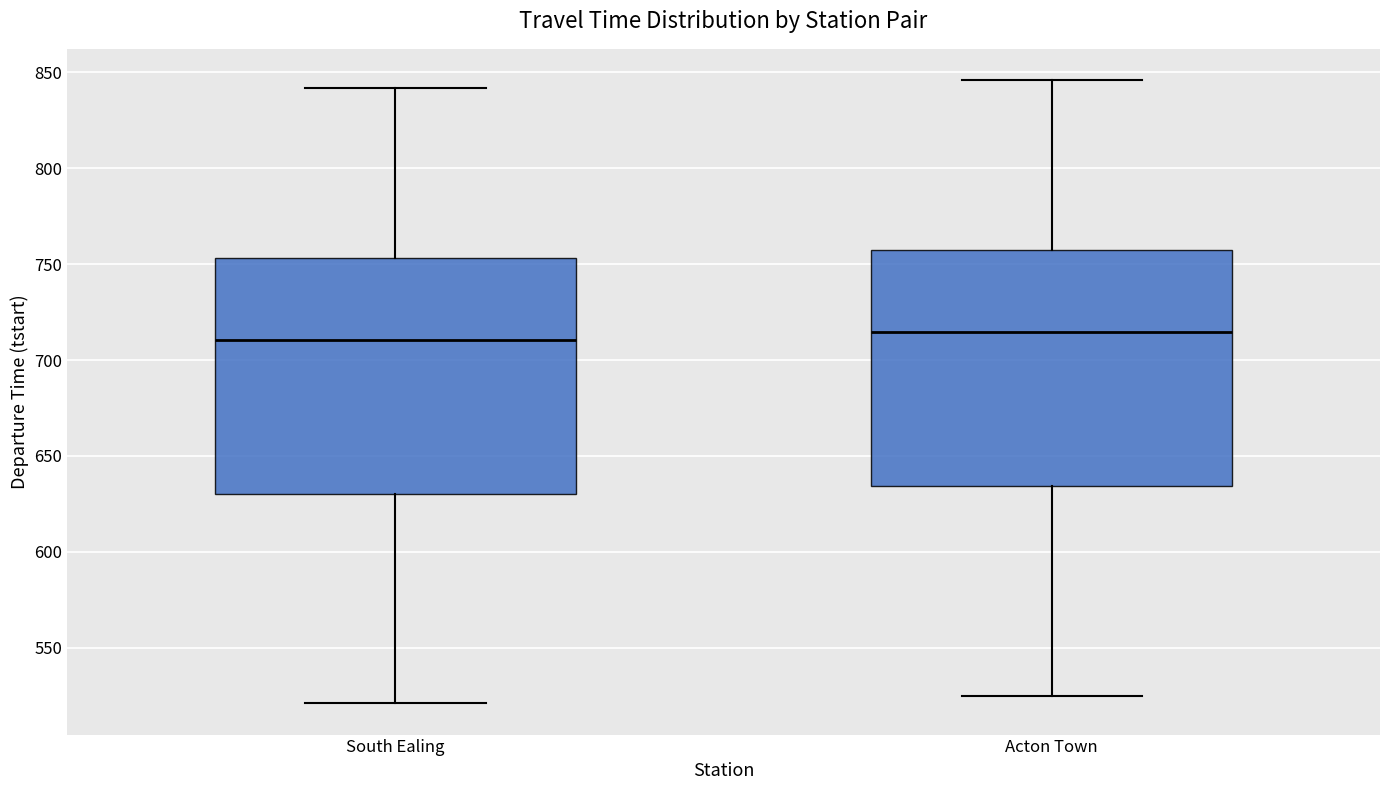

Where does the median line of the box for Acton Town sit on the y-axis? The values are not printed on the chart, so give them approximately, as read against the axis.

715